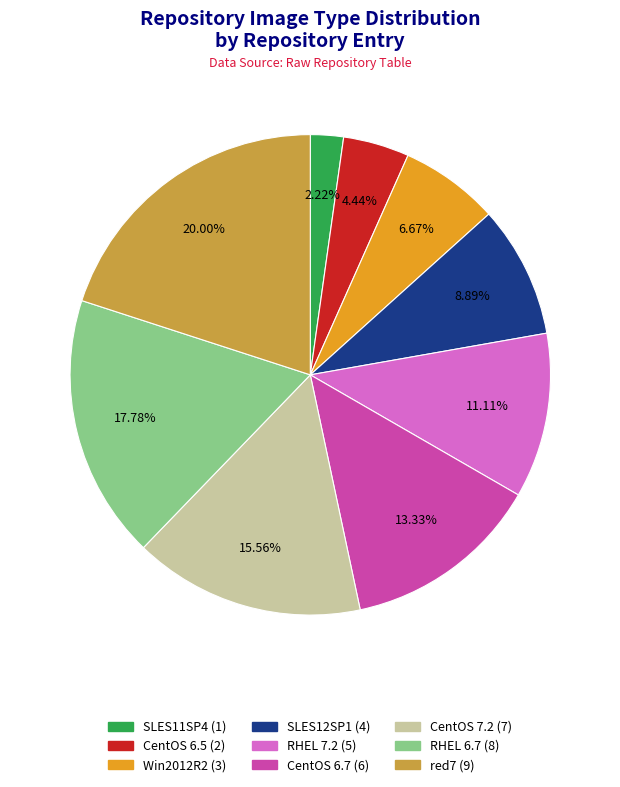

True or false: RHEL 7.2 accounts for 5% of the total.

False